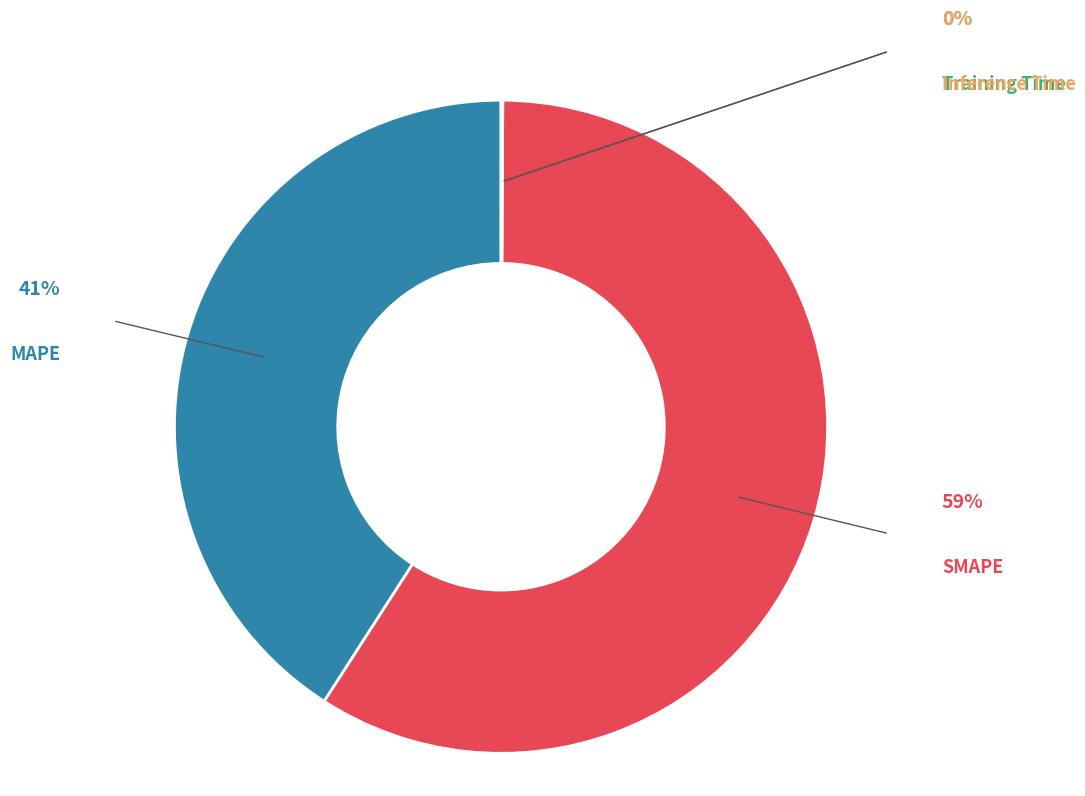

The Training Time slice represents 5% of the pie. True or false?

False